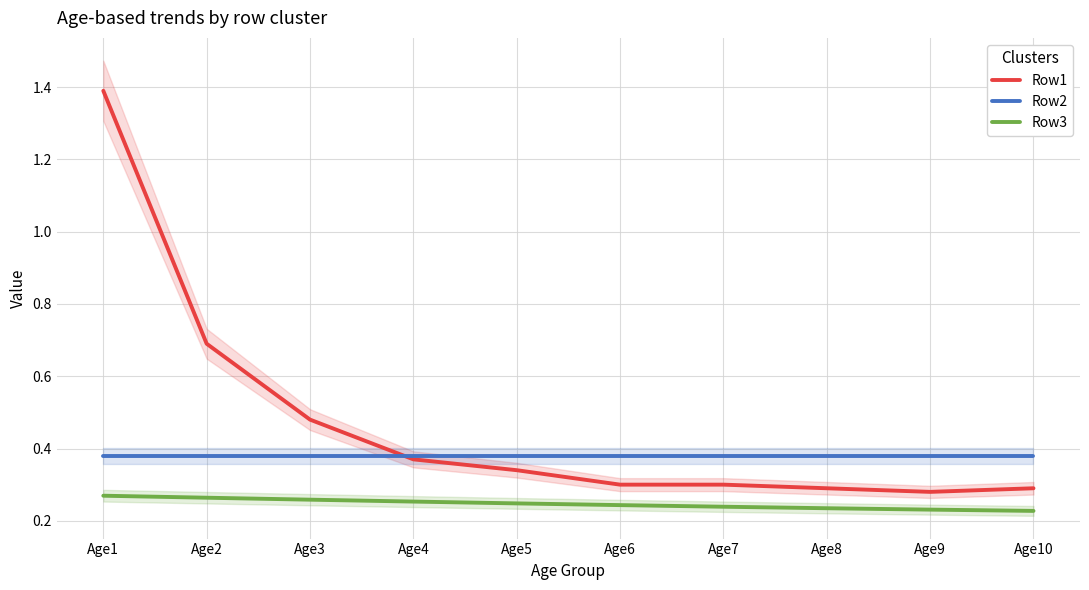

Rank the categories by Row2 value from lowest to highest.

Age1, Age2, Age3, Age4, Age5, Age6, Age7, Age8, Age9, Age10